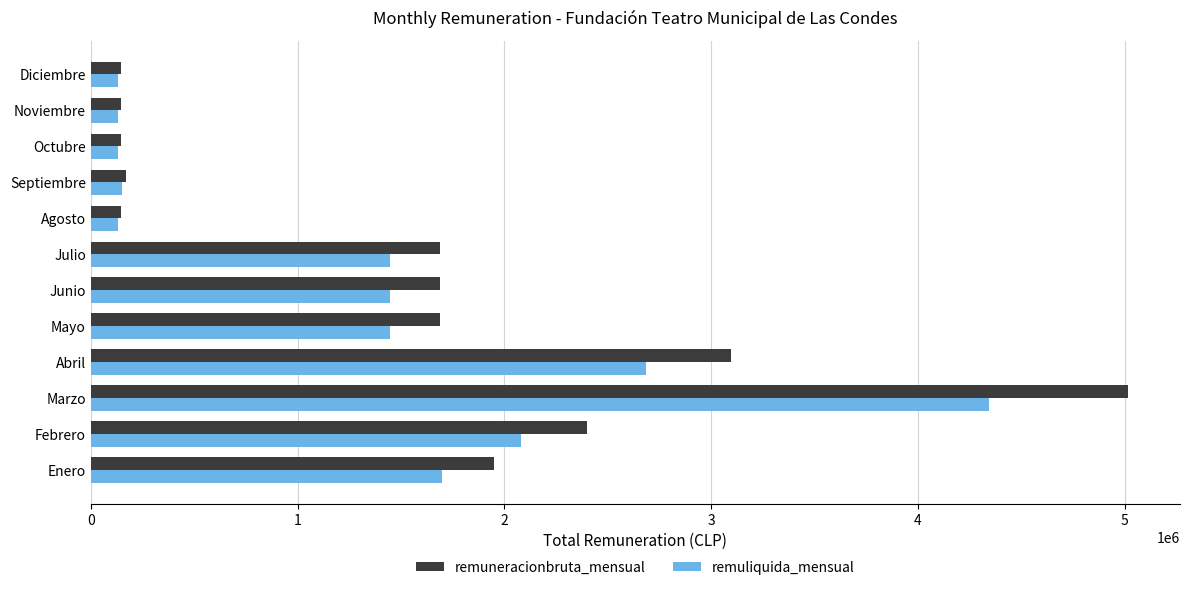

What is the maximum value for remuliquida_mensual?

4345337